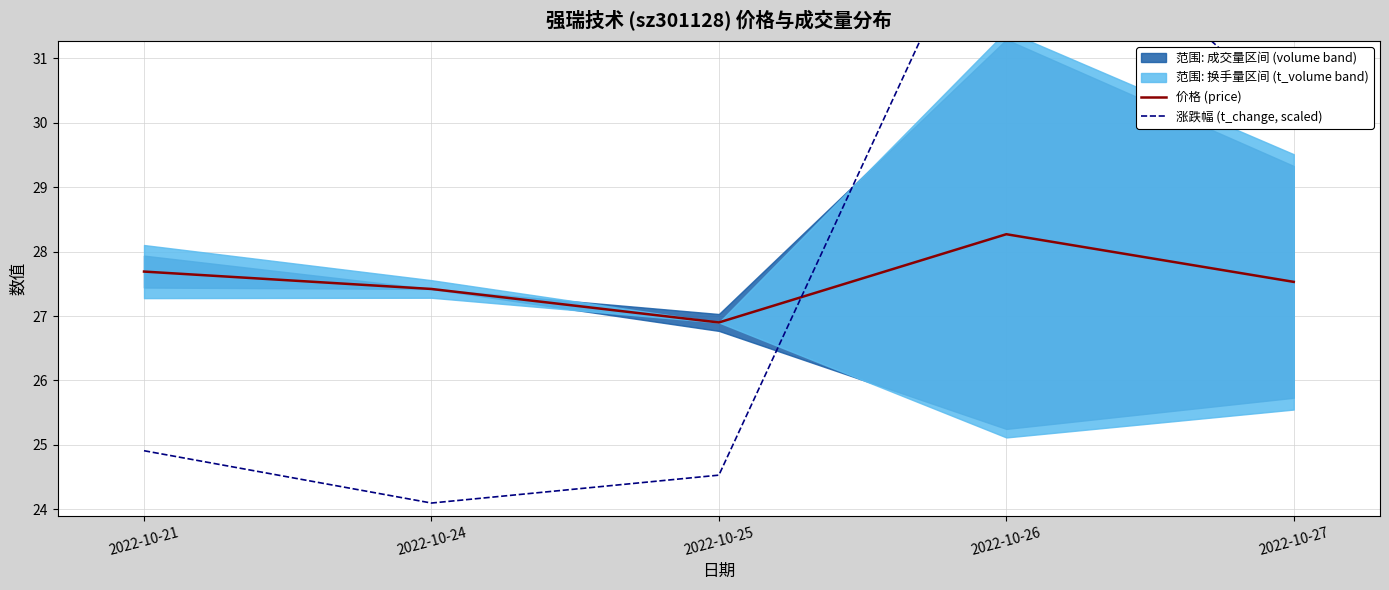

How many data points in 价格 (price) are above 27?

4